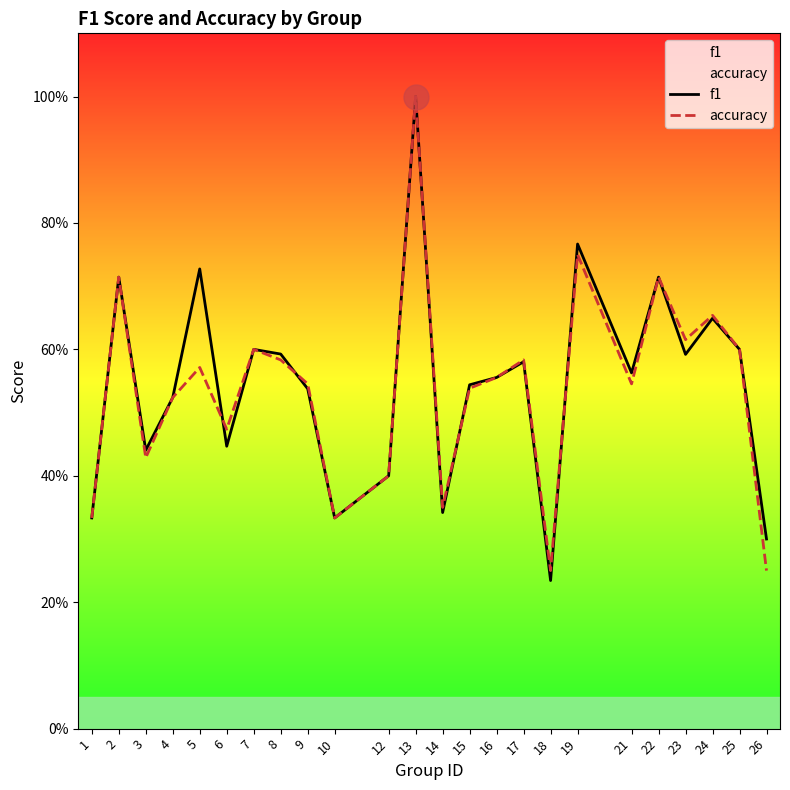

Does the chart display data point markers on the line(s)?

No